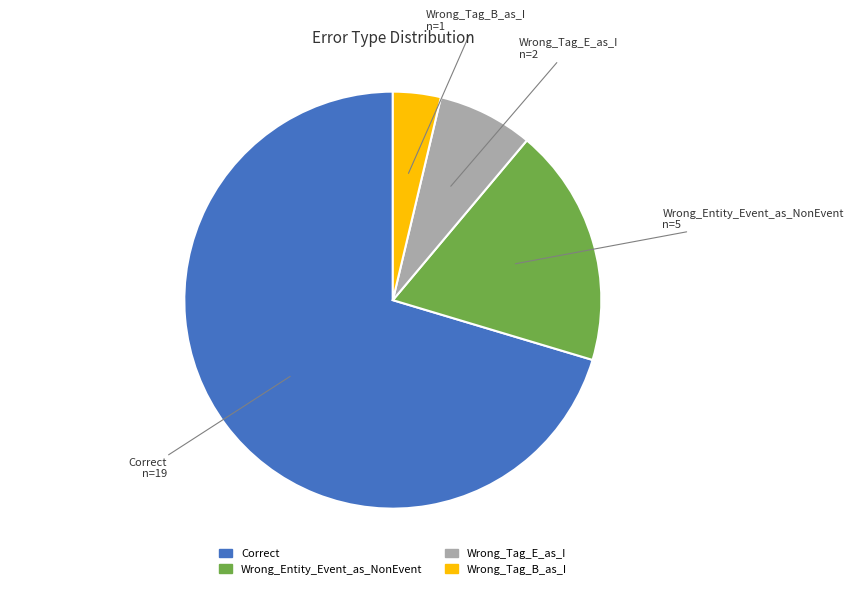

How many segments does this pie chart have?

4